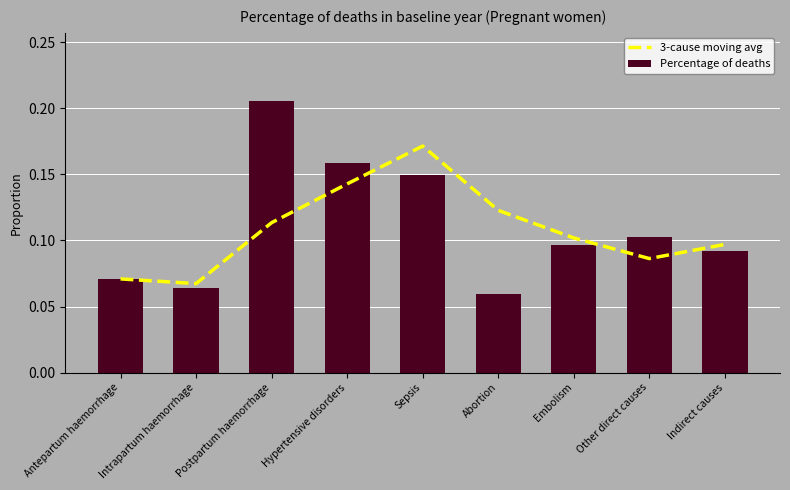

List the series in order of their overall mean, lowest first.

3-cause moving avg, Percentage of deaths